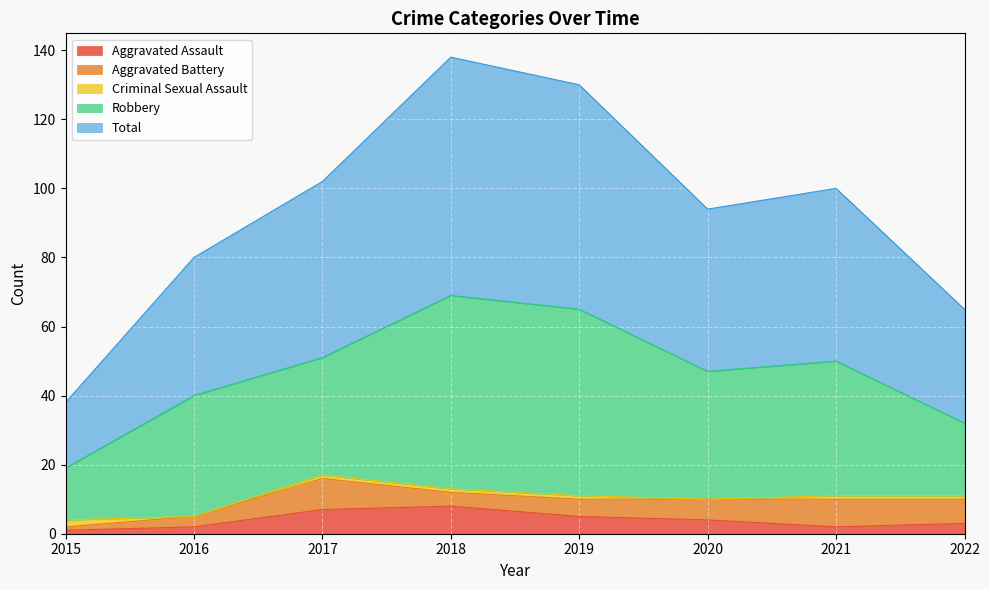

Which label corresponds to the largest value in the chart?

2018